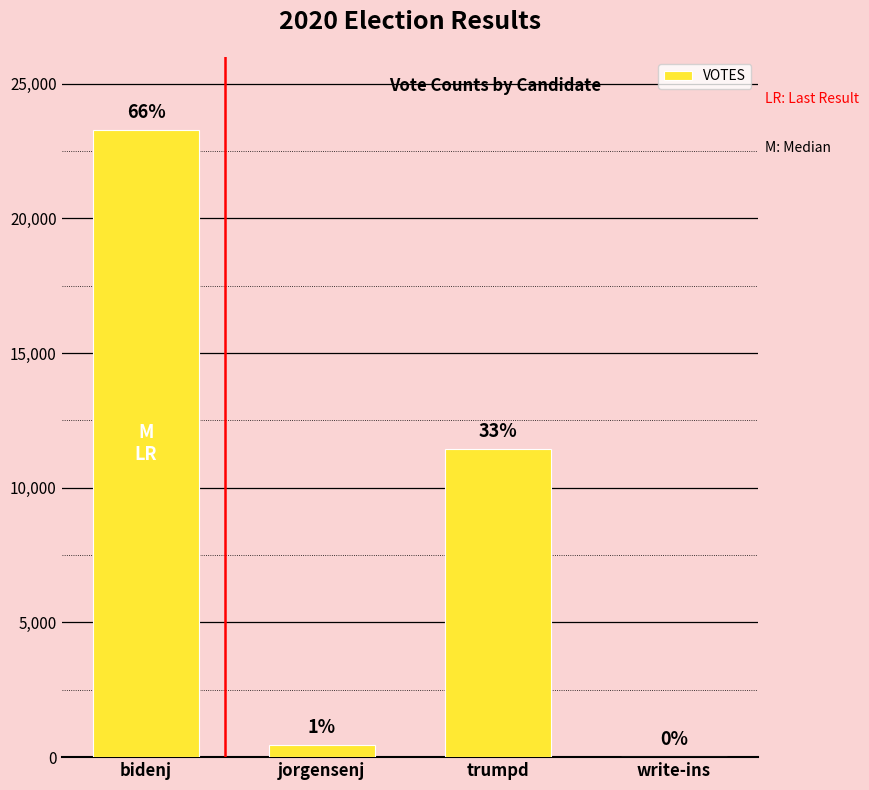

Reading left to right, list all the values displayed in this chart.

23293	437	11442	11